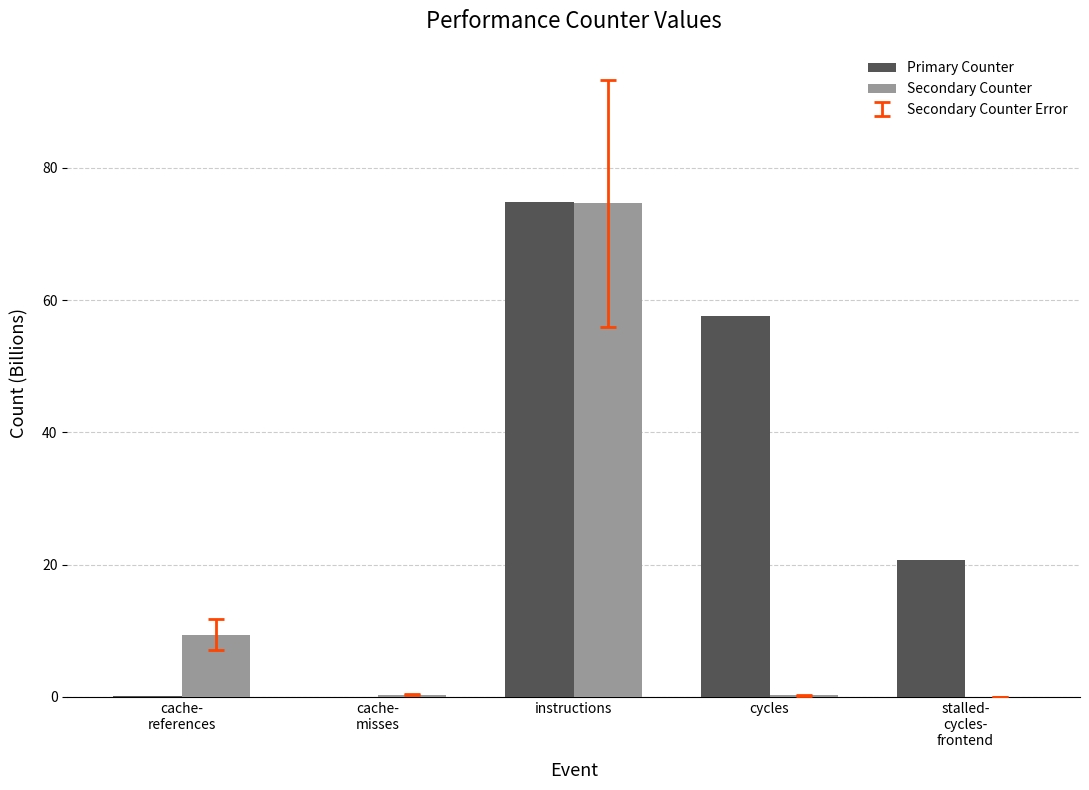

True or false: Primary Counter has a value of 114.3 at instructions.

False